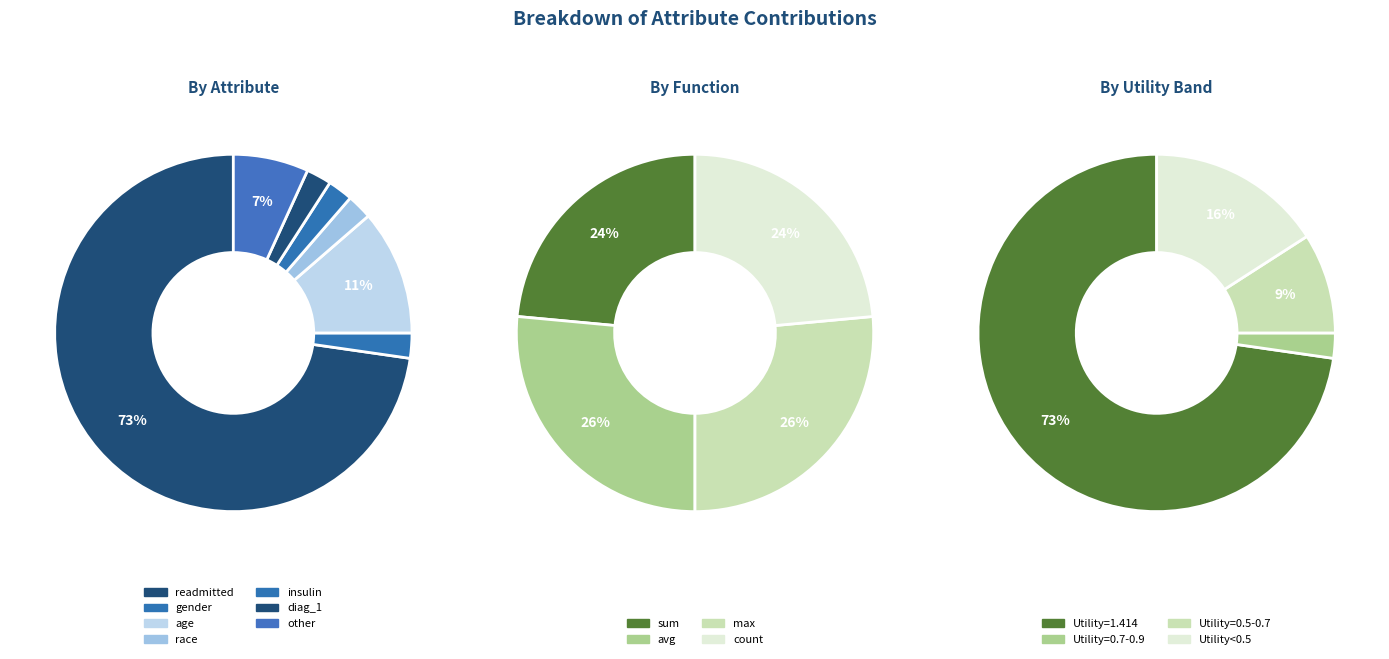

True or false: gender accounts for 2% of the total.

True